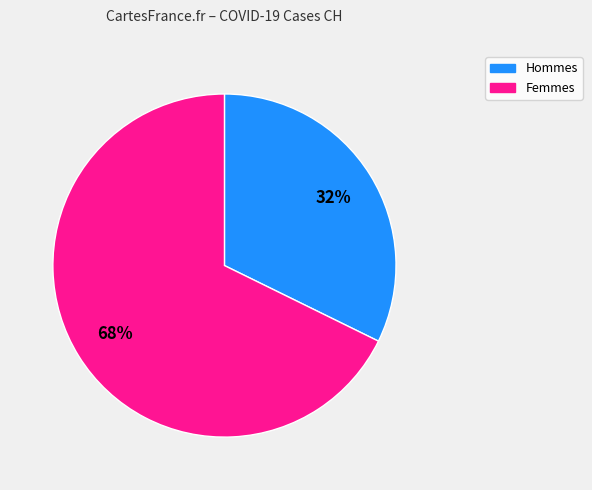

Between Femmes and Hommes, which is larger?

Femmes